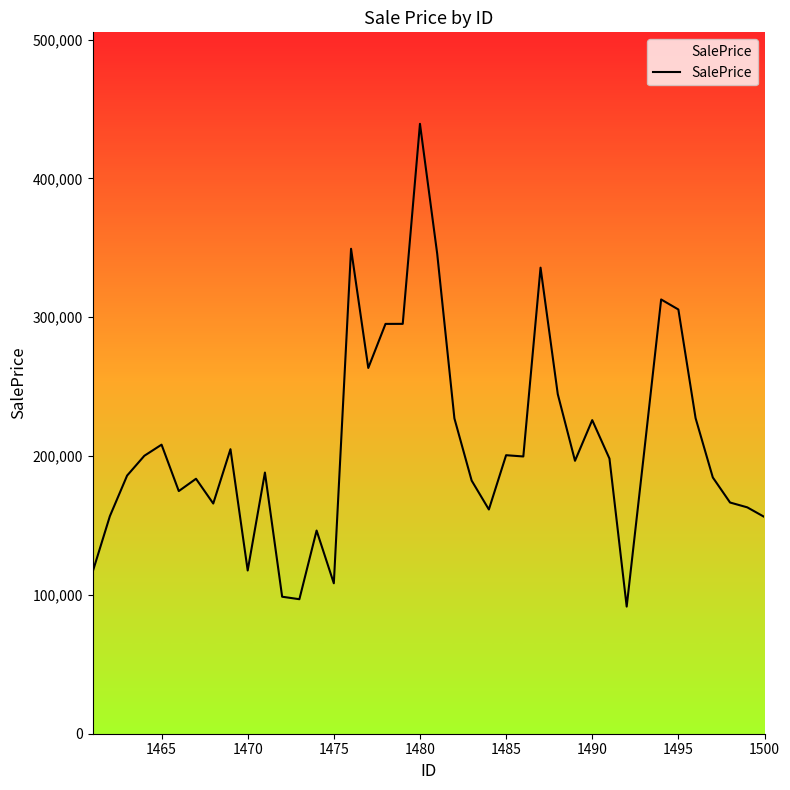

What is the minimum value shown in the chart?

91579.1